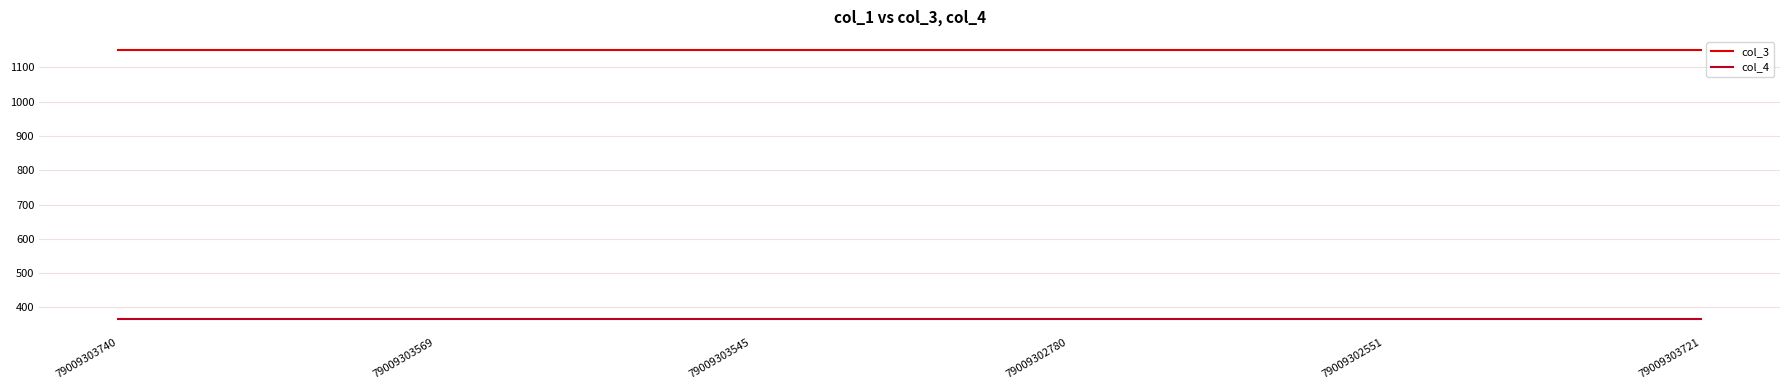

What is the total value across all series at 79009302551?

1516